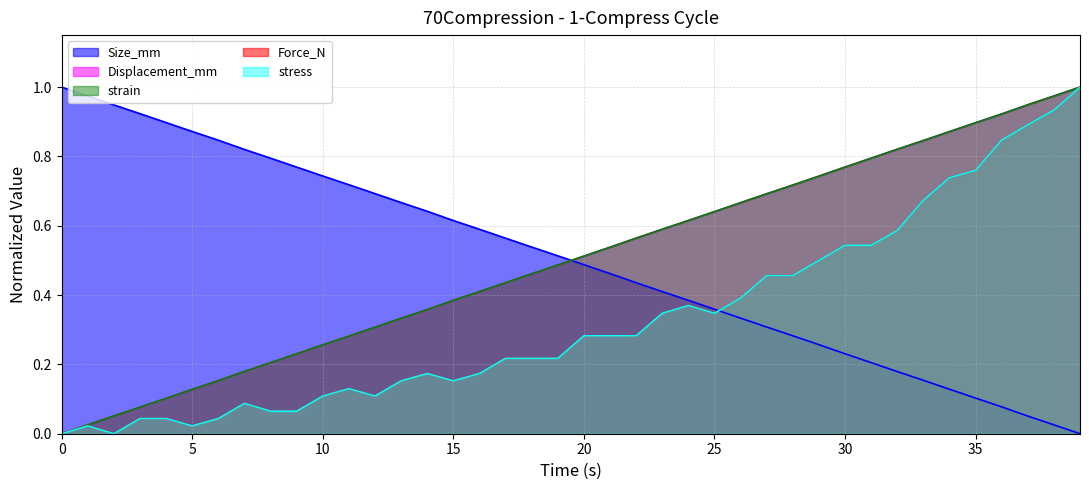

What is the difference between the maximum and minimum values in the Displacement_mm series?

1.0